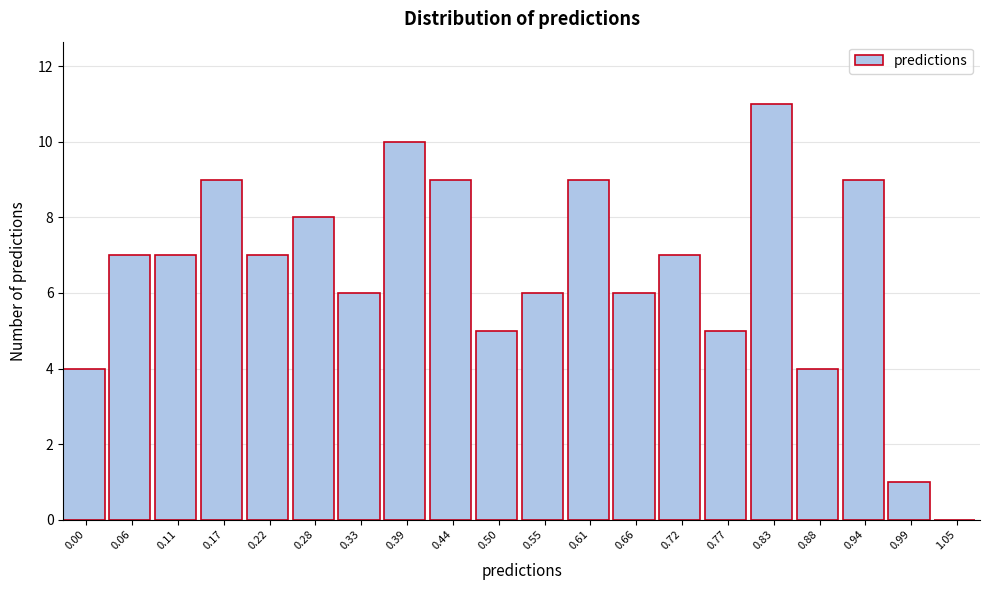

Reading left to right, extract all data points from this chart.

0.00=4	0.06=7	0.11=7	0.17=9	0.22=7	0.28=8	0.33=6	0.39=10	0.44=9	0.50=5	0.55=6	0.61=9	0.66=6	0.72=7	0.77=5	0.83=11	0.88=4	0.94=9	0.99=1	1.05=0